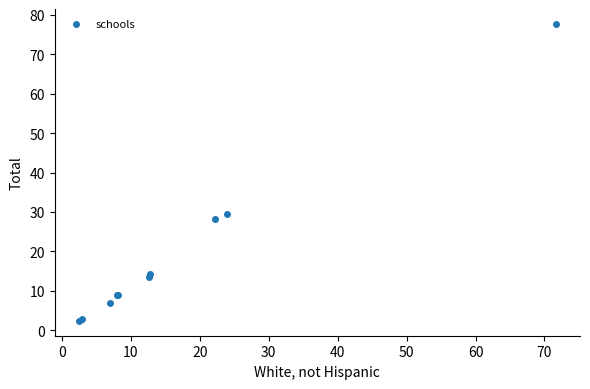

What Y value in the scatter plot is closest to 40?

29.6